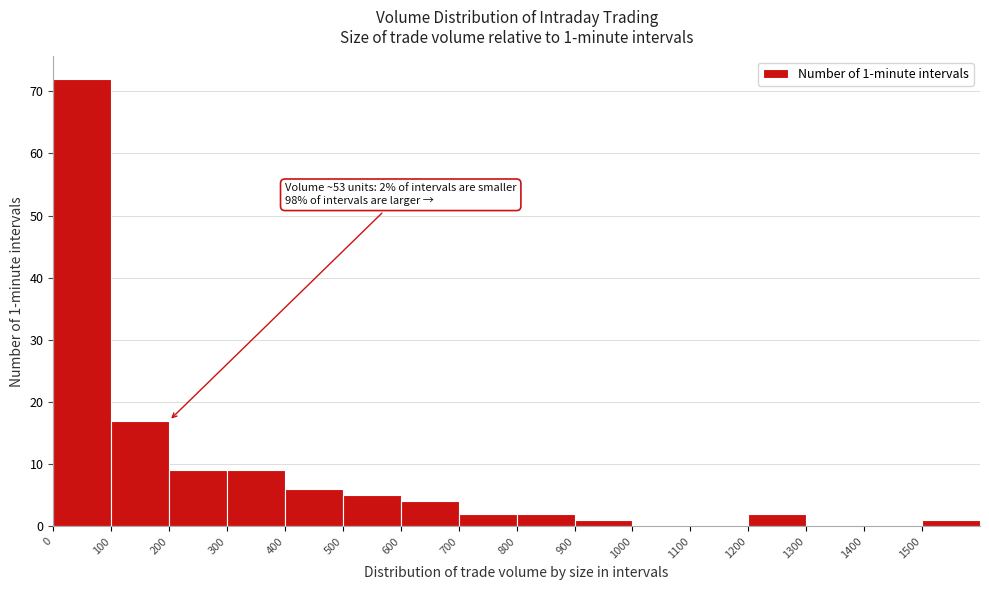

Over which range of the x-axis is the bar tallest?

0 to 100